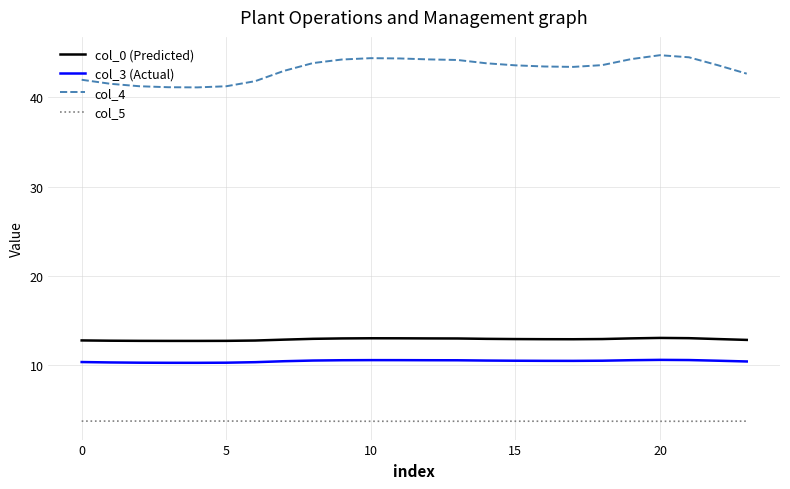

Which series has the largest total across all categories?

col_4